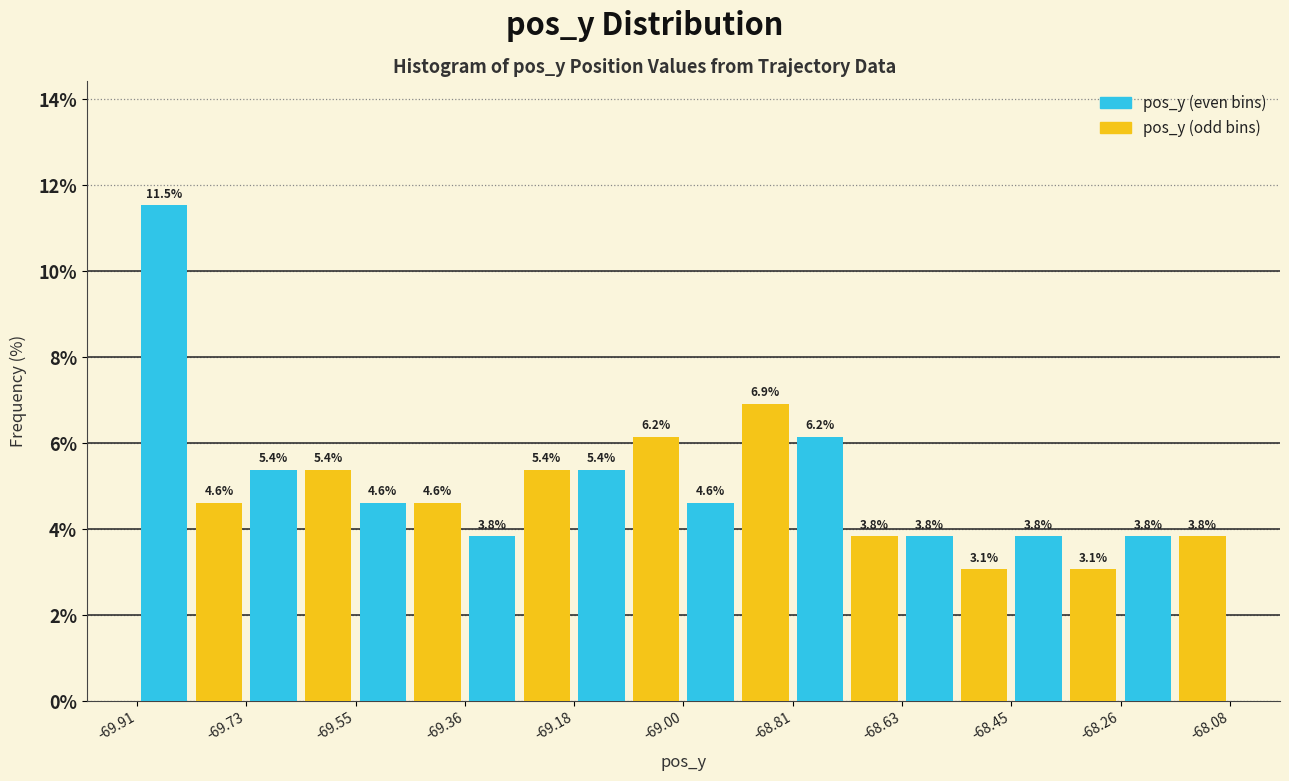

Reading left to right, list every bar in this chart as the range it spans on the x-axis followed by its height. The bar edges are not printed on the chart, so give them approximately, as read against the axis.

-69.92 to -69.82: 11.5
-69.82 to -69.72: 4.6
-69.72 to -69.64: 5.4
-69.64 to -69.54: 5.4
-69.54 to -69.46: 4.6
-69.46 to -69.36: 4.6
-69.36 to -69.28: 3.8
-69.28 to -69.18: 5.4
-69.18 to -69.08: 5.4
-69.08 to -69.00: 6.2
-69.00 to -68.90: 4.6
-68.90 to -68.82: 6.9
-68.82 to -68.72: 6.2
-68.72 to -68.62: 3.8
-68.62 to -68.54: 3.8
-68.54 to -68.44: 3.1
-68.44 to -68.36: 3.8
-68.36 to -68.26: 3.1
-68.26 to -68.18: 3.8
-68.18 to -68.08: 3.8